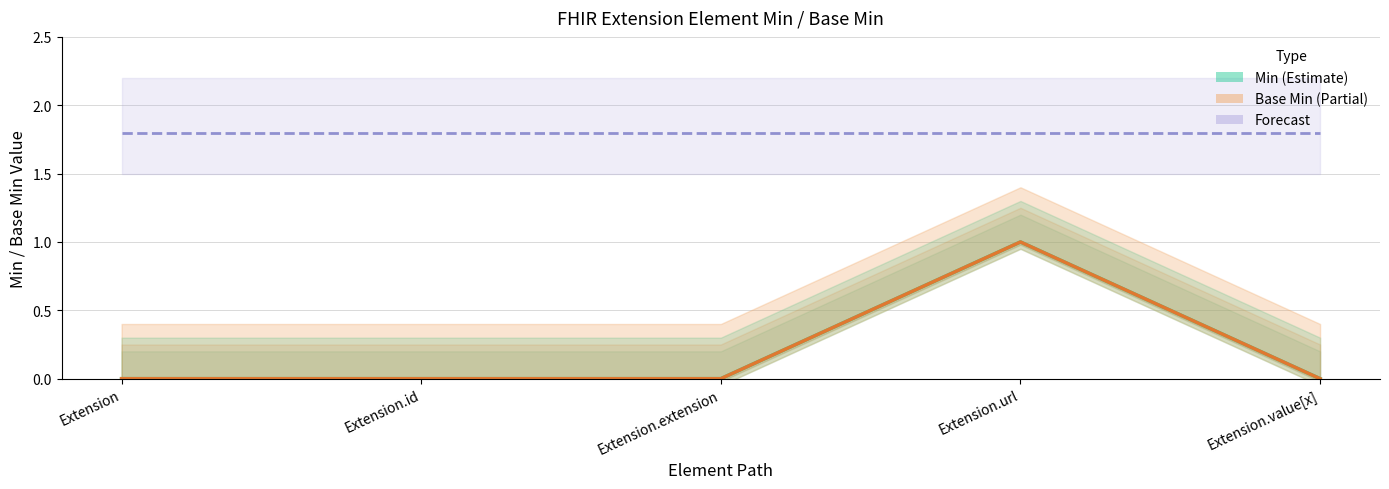

What is the spread (max minus min) of values at Extension.id?

1.8